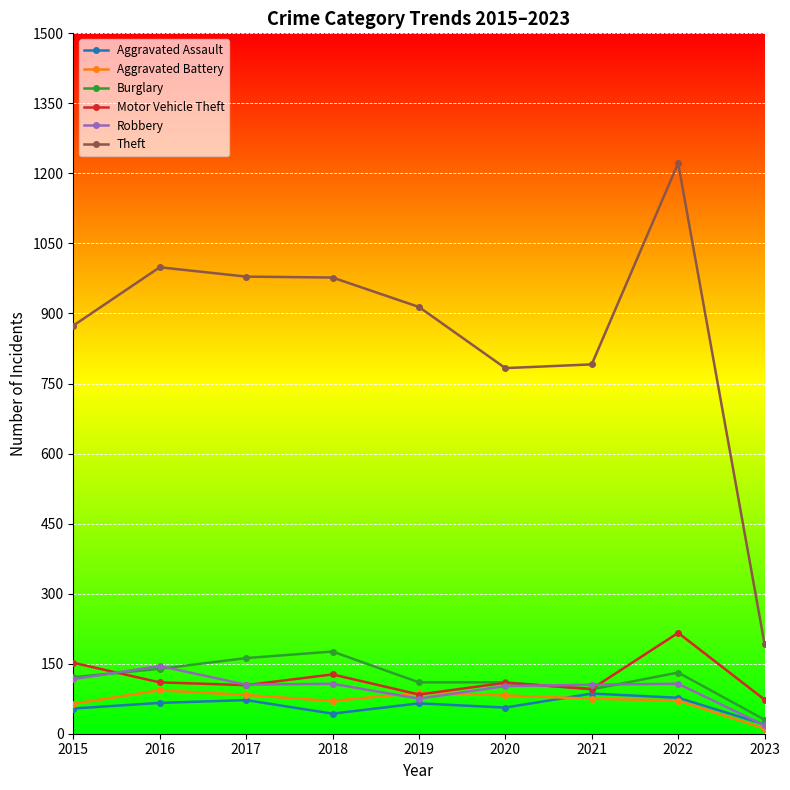

Which series has the largest range (max minus min)?

Theft